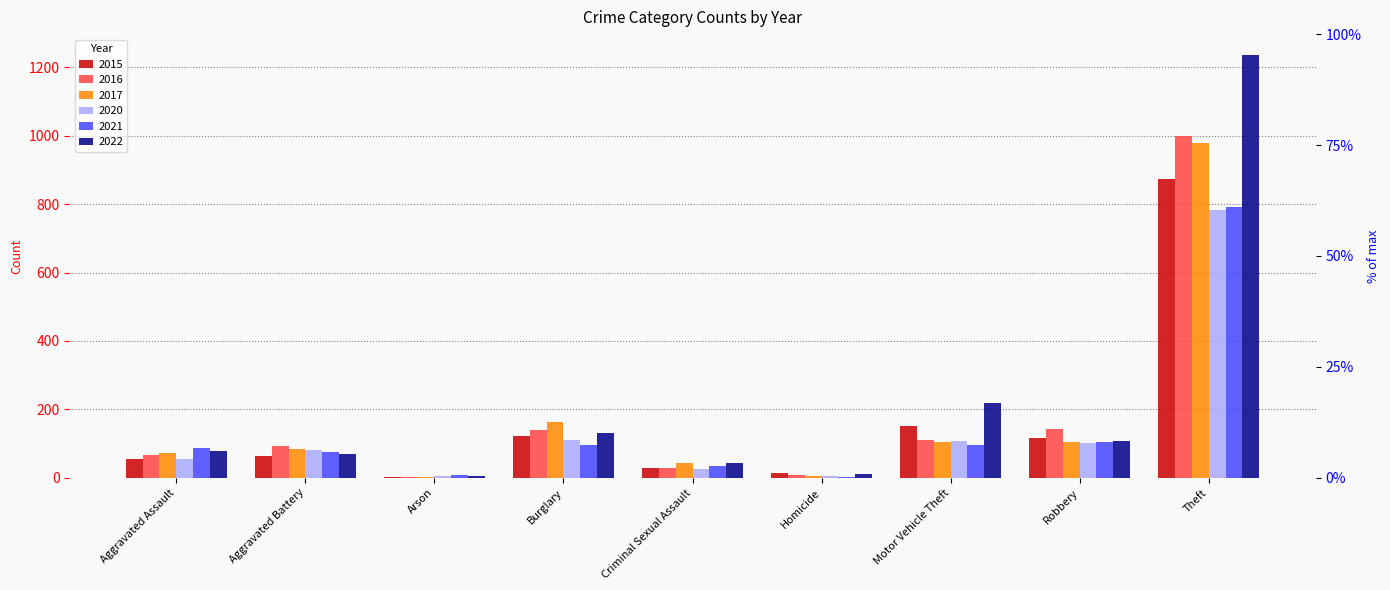

At Robbery, list the series in order from largest to smallest.

2016, 2015, 2022, 2017, 2021, 2020